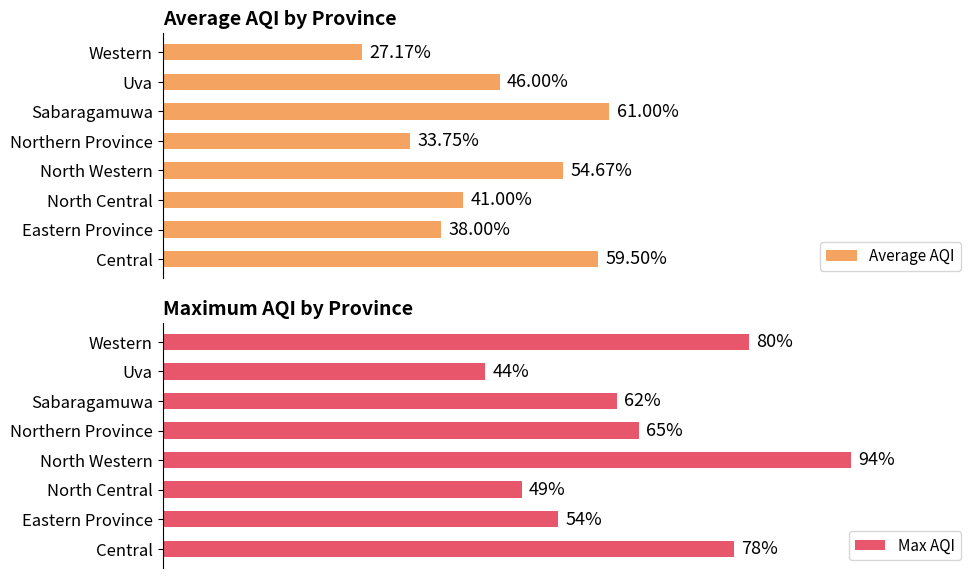

Where is Max AQI nearest to the value 69?

Northern Province